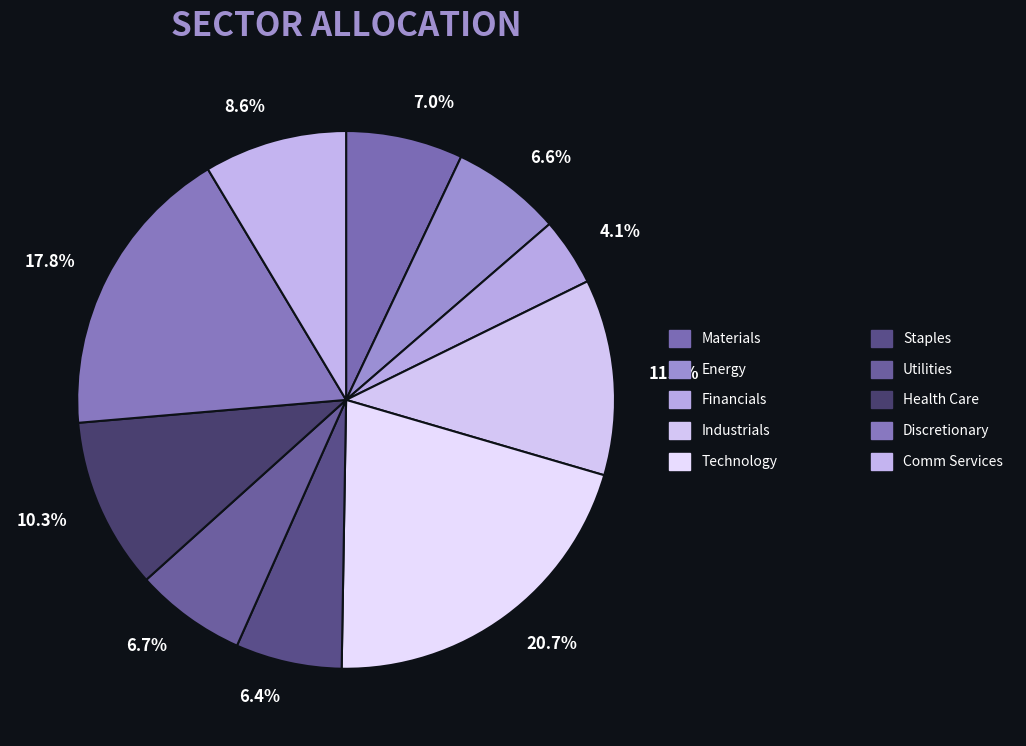

To the nearest percent, what is the average slice percentage?

10%